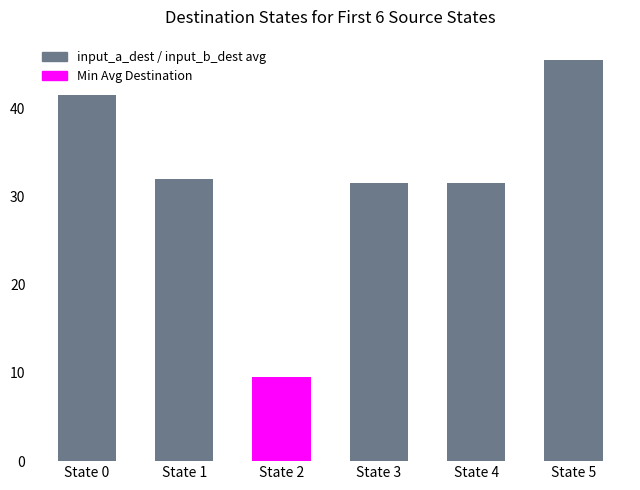

Reading right to left, transcribe all the data shown in this chart.

State 5=45.5	State 4=31.5	State 3=31.5	State 2=9.5	State 1=32.0	State 0=41.5